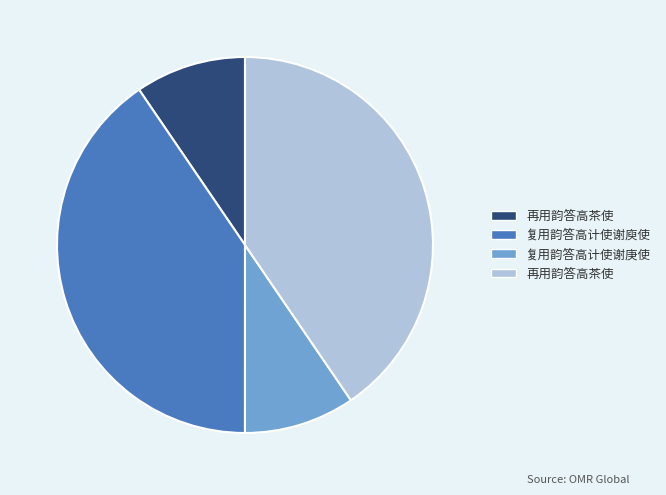

Is there any slice that represents more than half of the pie?

No